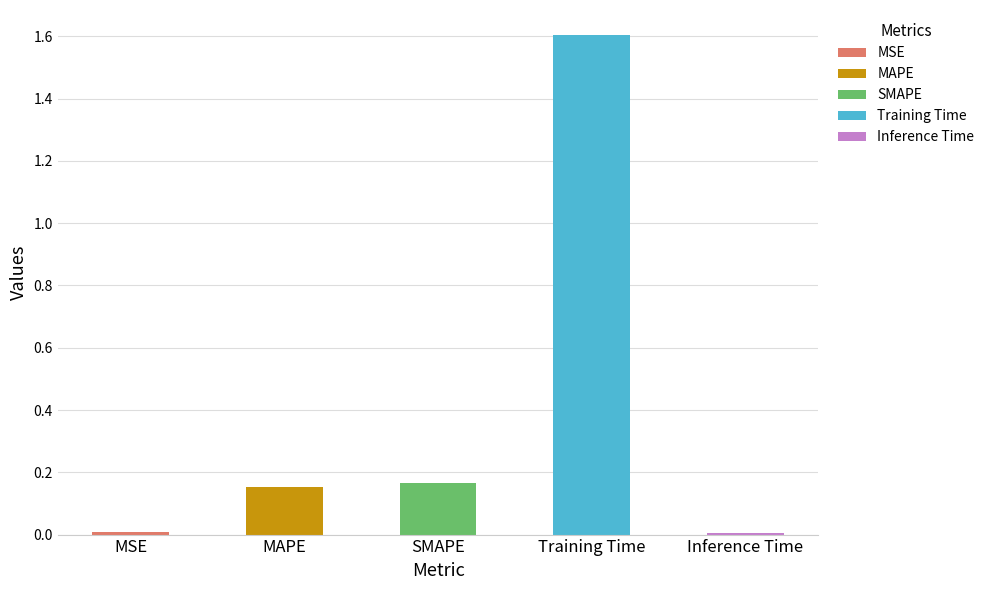

At which label is the value closest to 0?

Inference Time